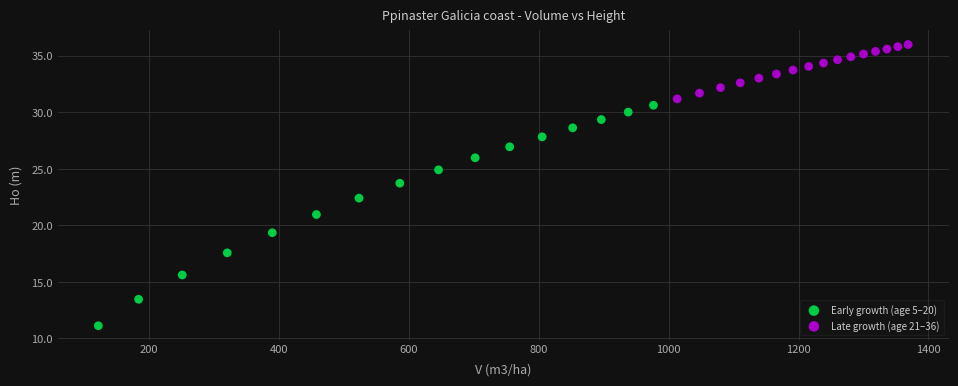

What are all the series names shown in the legend?

Early growth (age 5–20), Late growth (age 21–36)